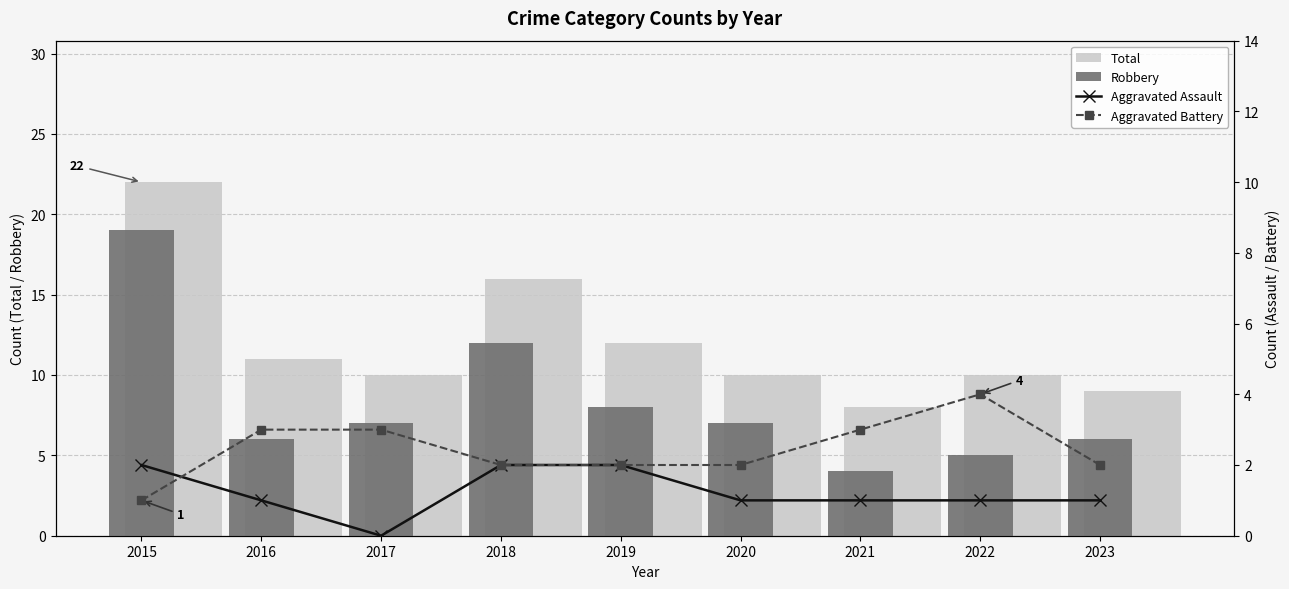

How many groups of bars are there?

9